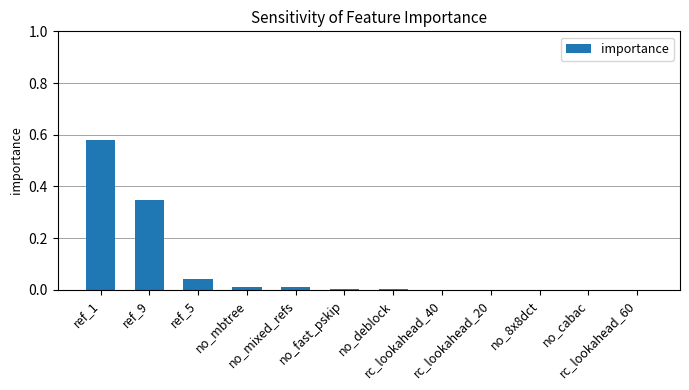

What is the change in value from ref_1 to rc_lookahead_60?

-0.6